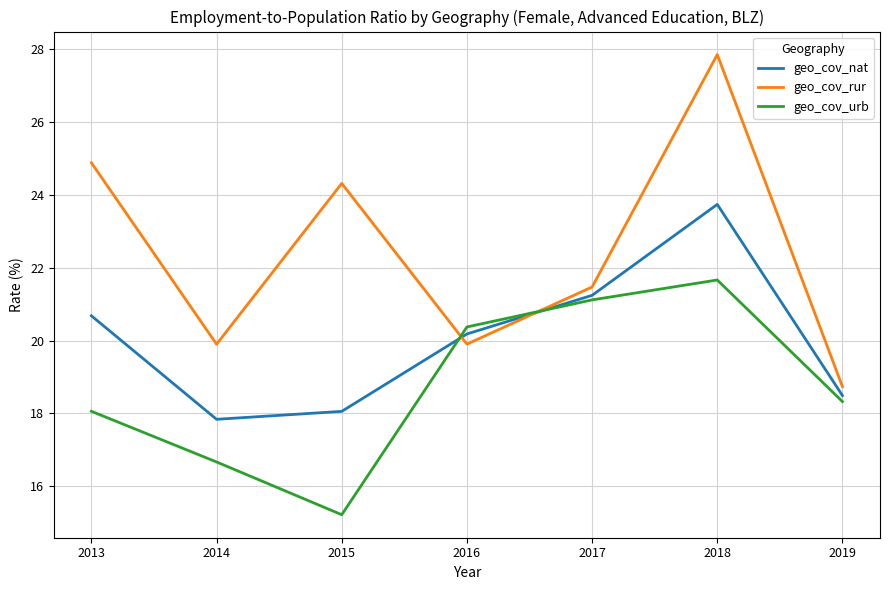

True or false: geo_cov_nat has more than 0 points higher than both neighbors.

True